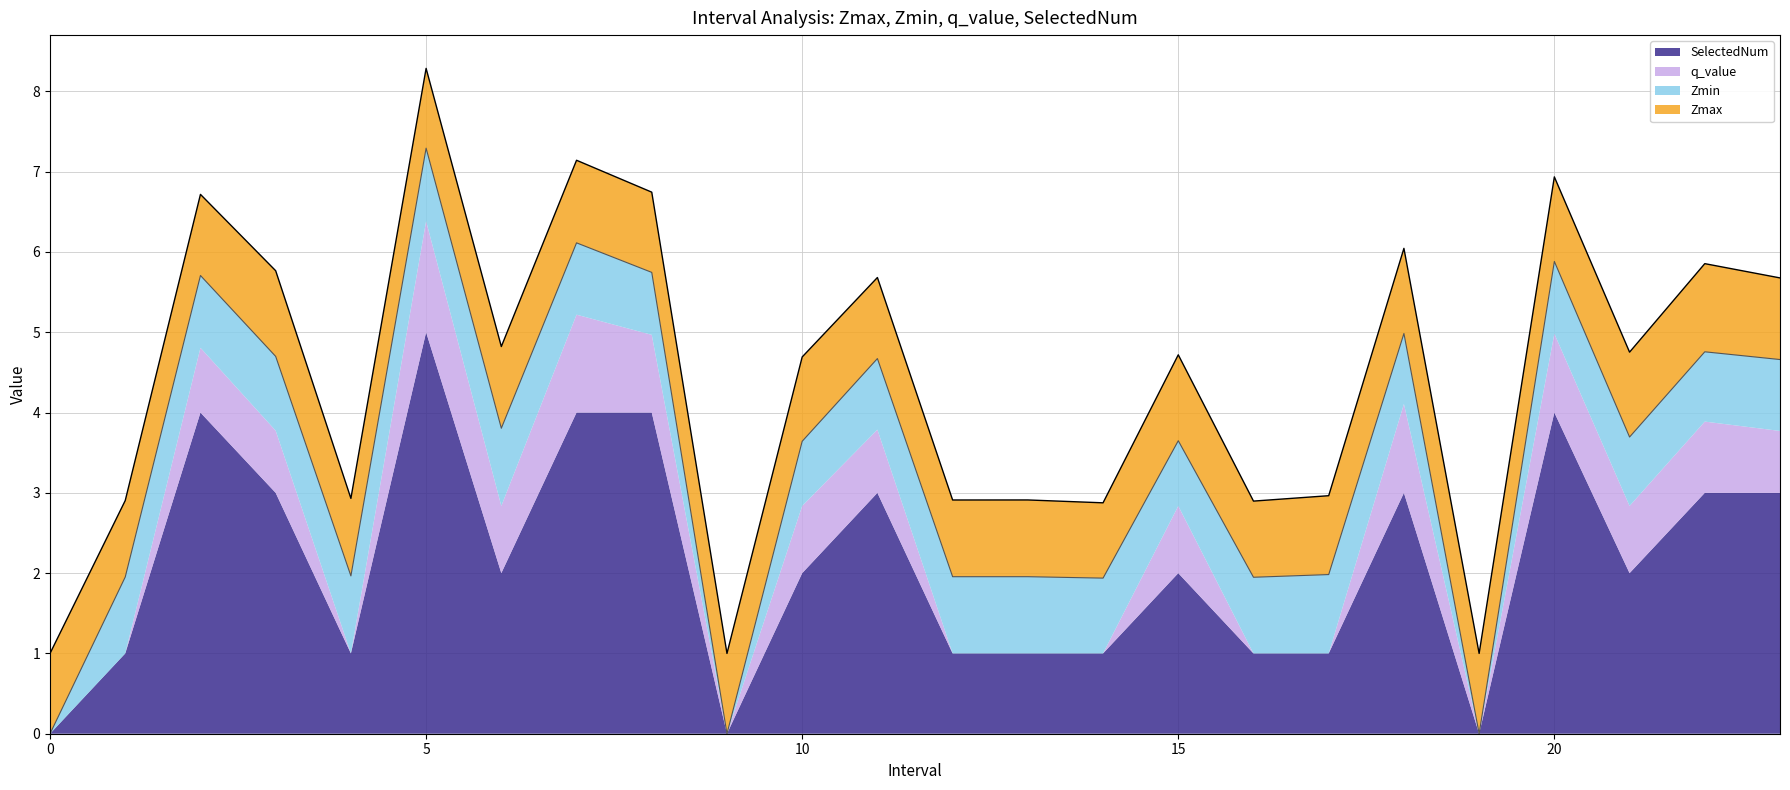

Which series has the largest total across all categories?

SelectedNum